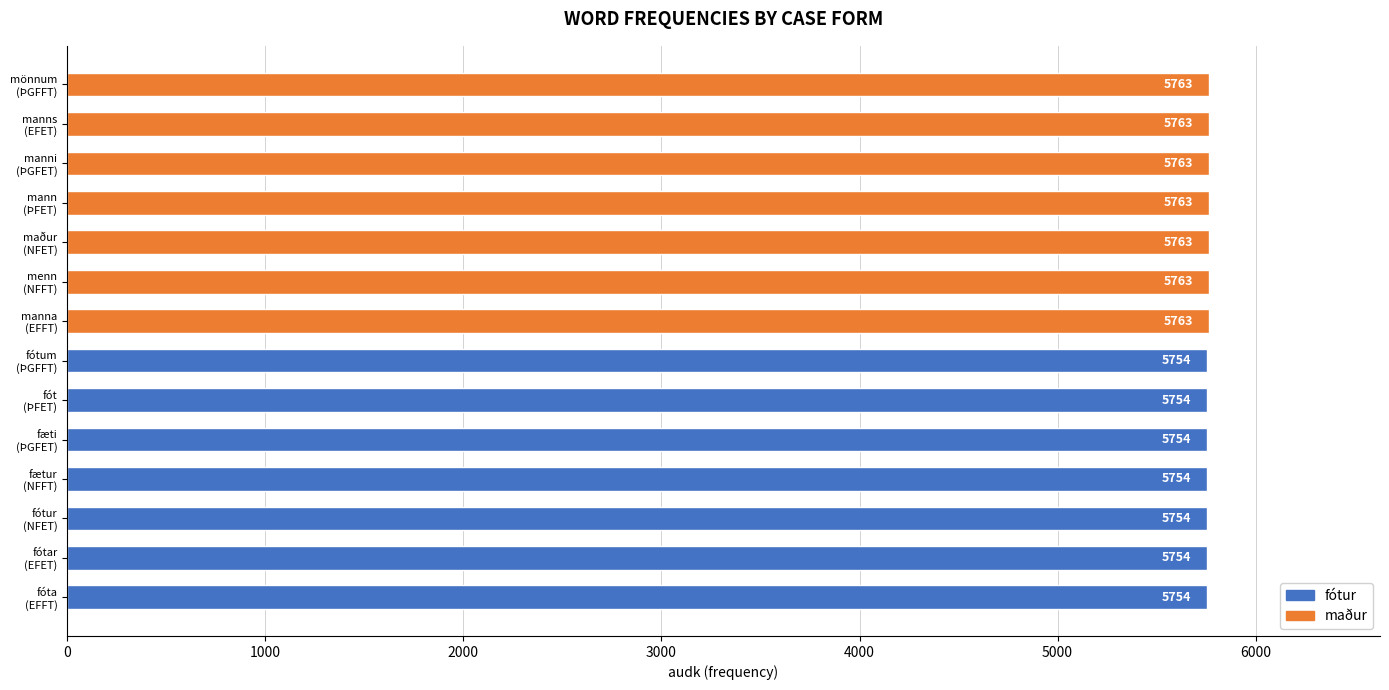

What is the smallest value displayed?

5754